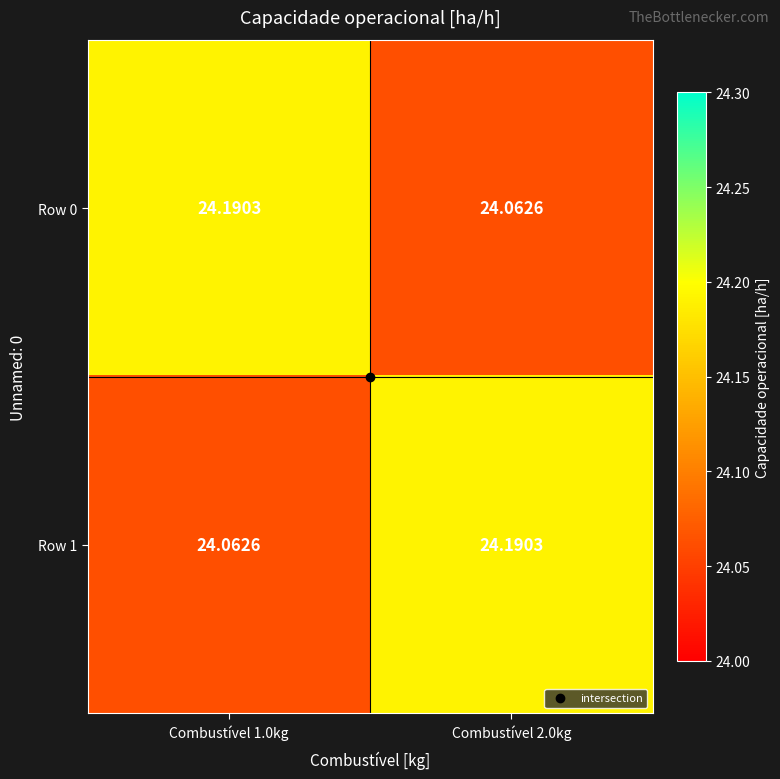

Is the value of Row 1 at Combustível 1.0kg greater than the value of Row 0 at Combustível 1.0kg?

No